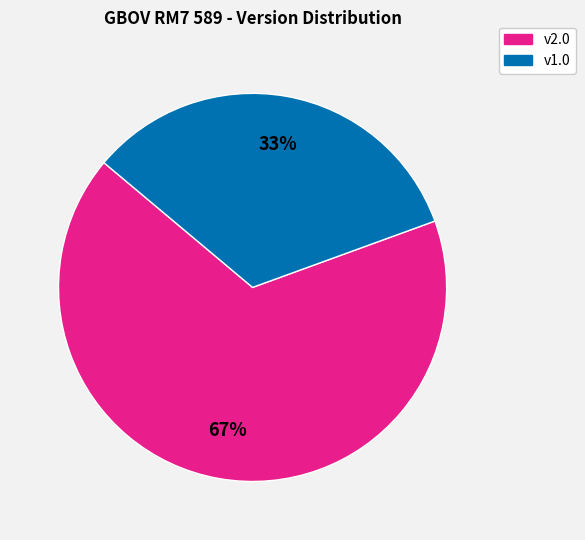

Count the number of slices in the pie.

2